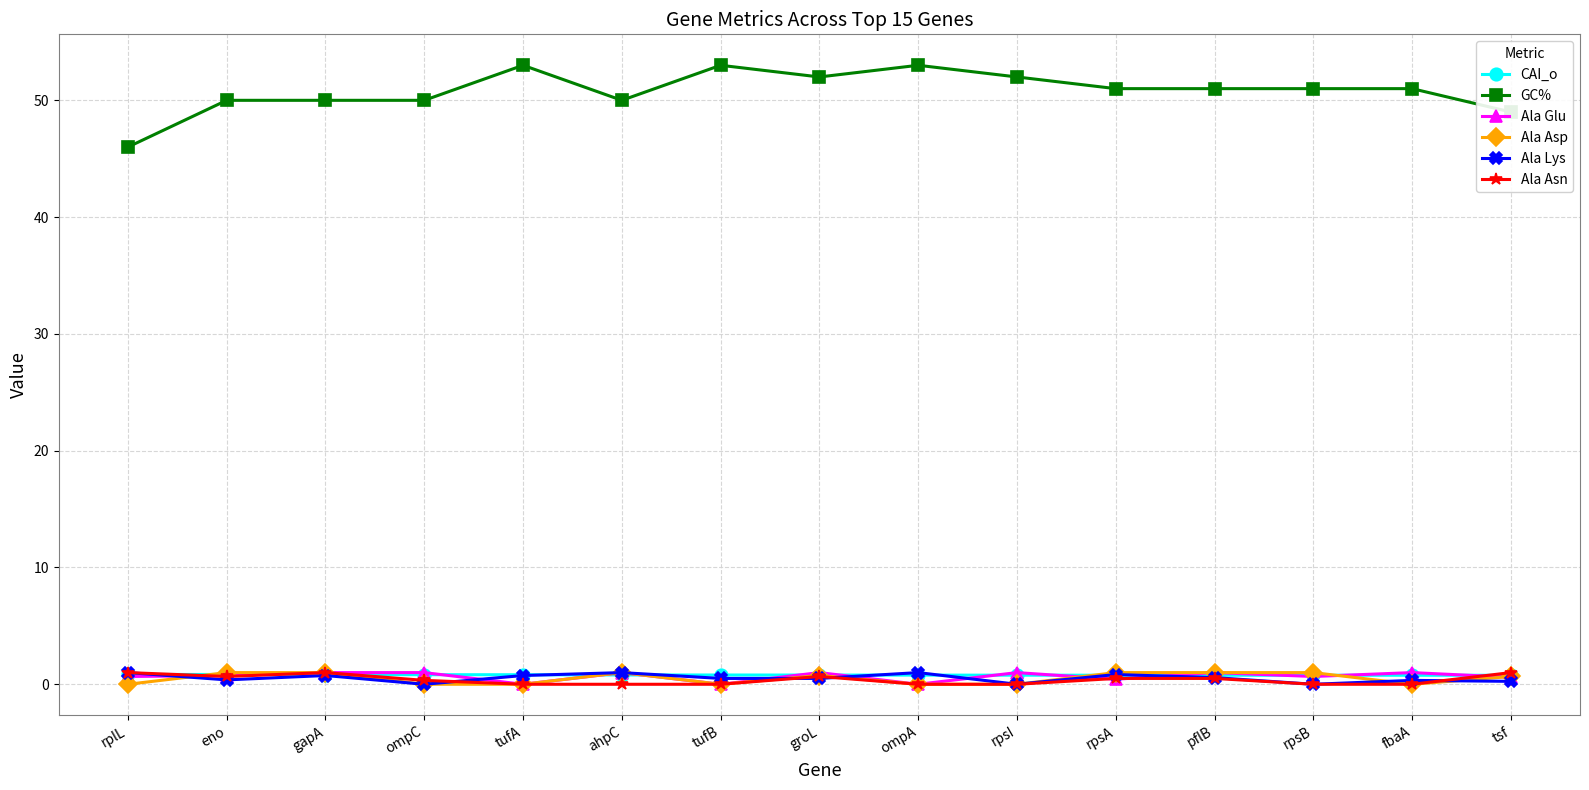

How many categories are shown in the chart?

15